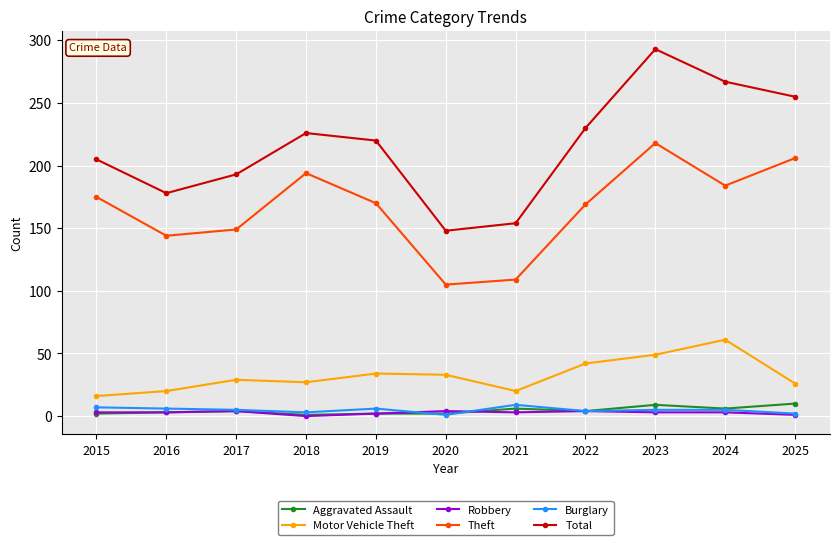

Is it true that Motor Vehicle Theft equals 20 at 2016?

True